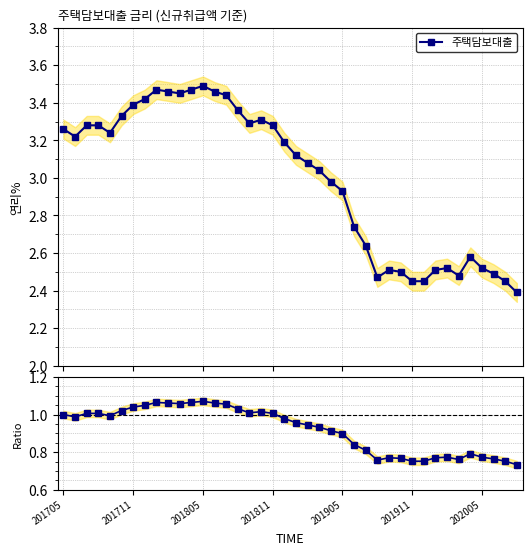

Which series has the largest range (max minus min)?

주택담보대출